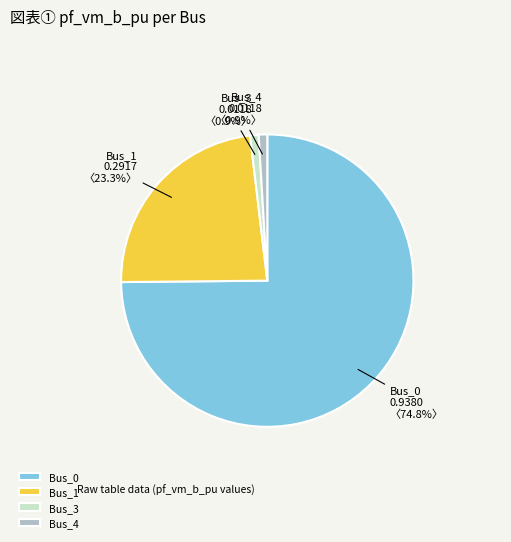

Which has a higher value, Bus_0 or Bus_3?

Bus_0